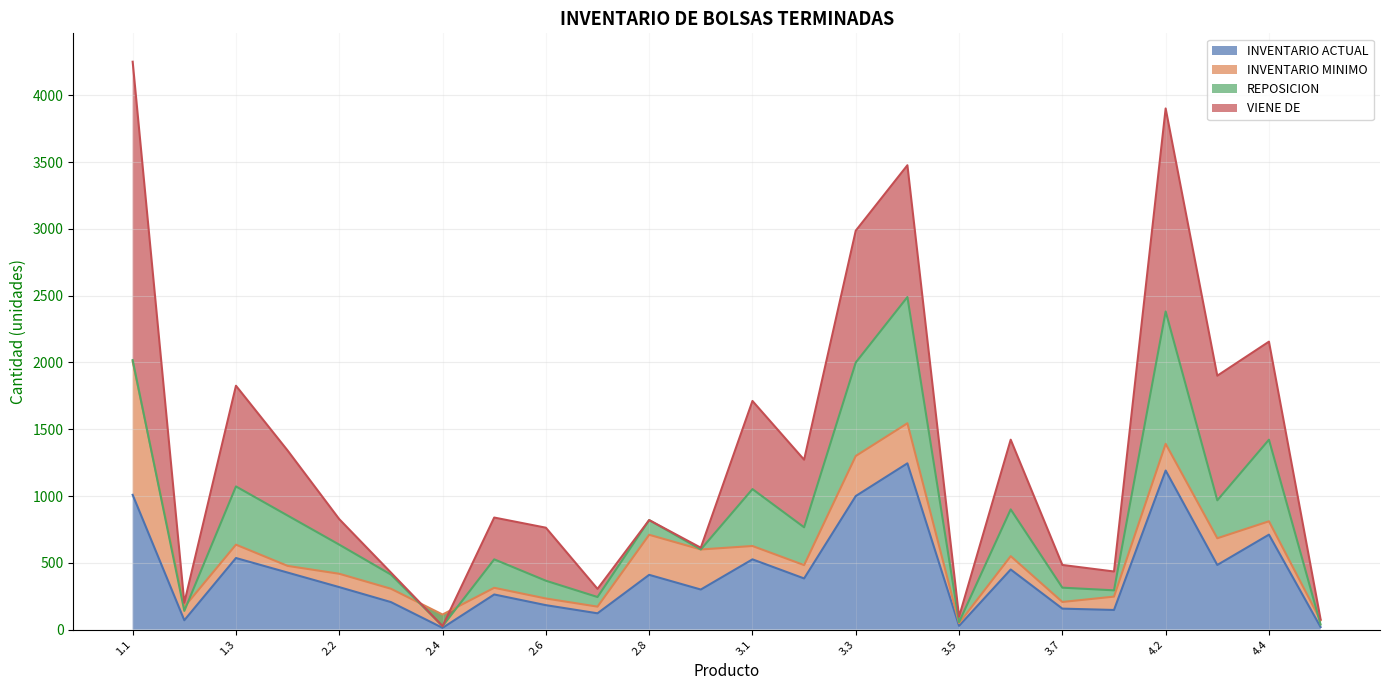

At how many categories does at least one series exceed 1837?

1